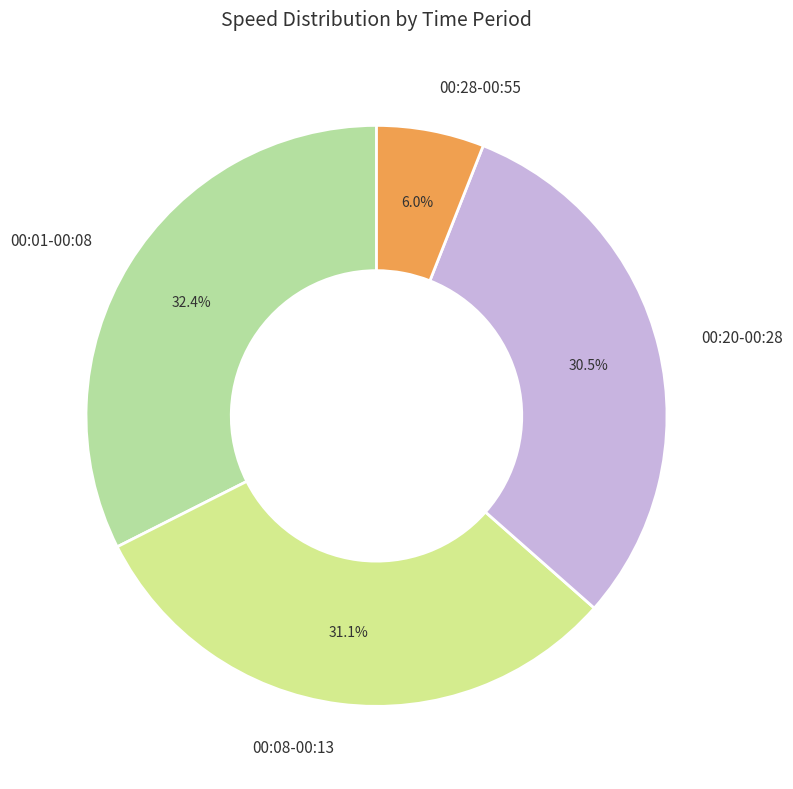

Which slice is the largest?

00:01-00:08